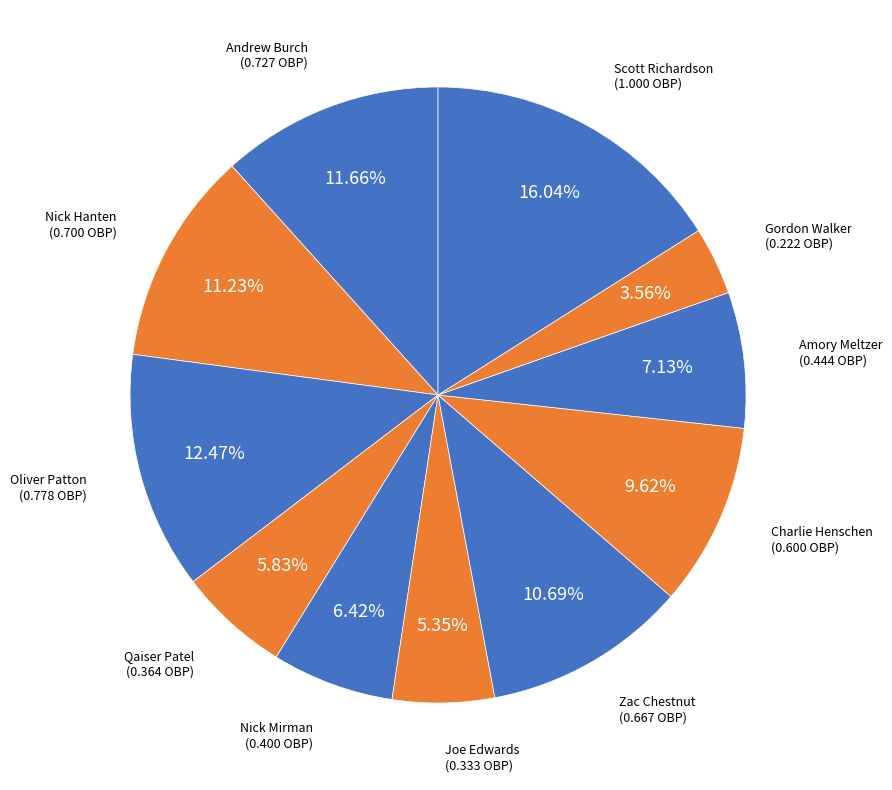

Do Qaiser Patel and Scott Richardson together represent more than half of the pie?

No